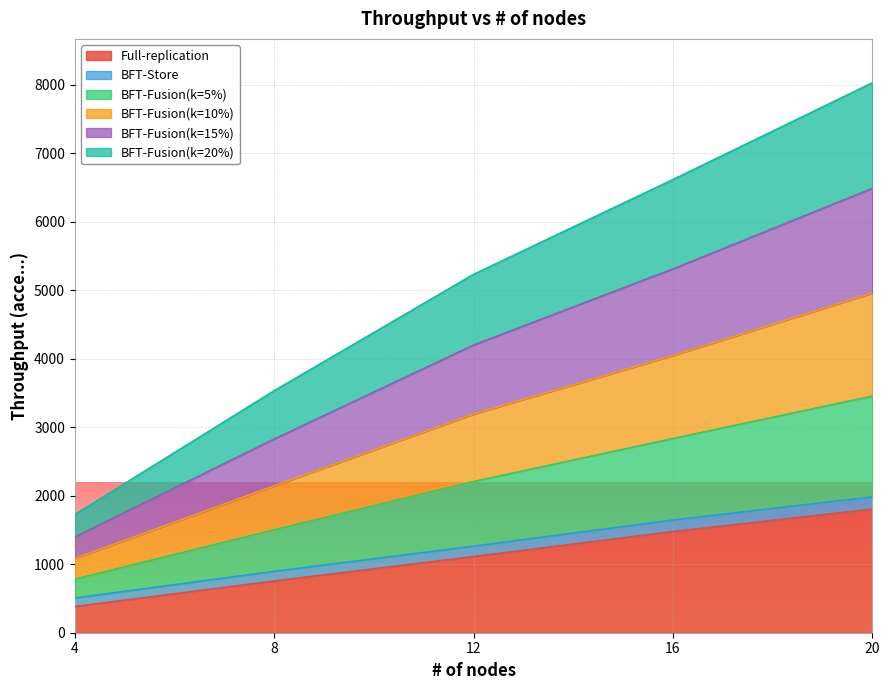

At which category is the sum across all series the highest?

20